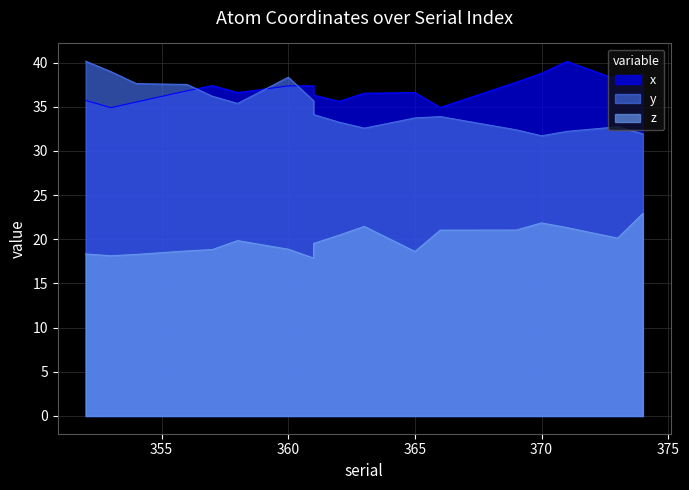

True or false: y and z cross at least once.

False